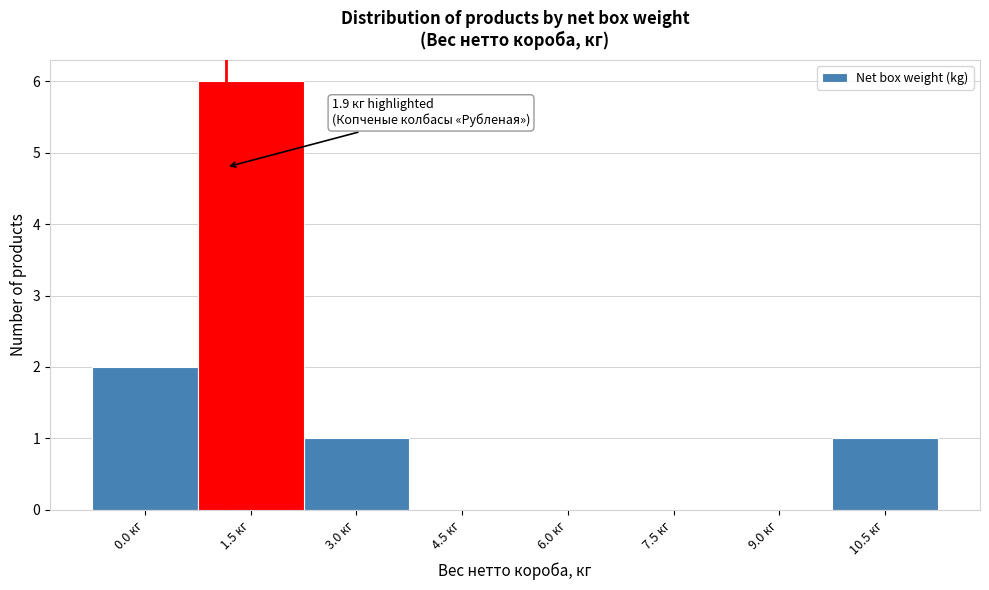

Reading left to right, transcribe all the data shown in this chart.

0.0 кг=2	1.5 кг=6	3.0 кг=1	4.5 кг=0	6.0 кг=0	7.5 кг=0	9.0 кг=0	10.5 кг=1